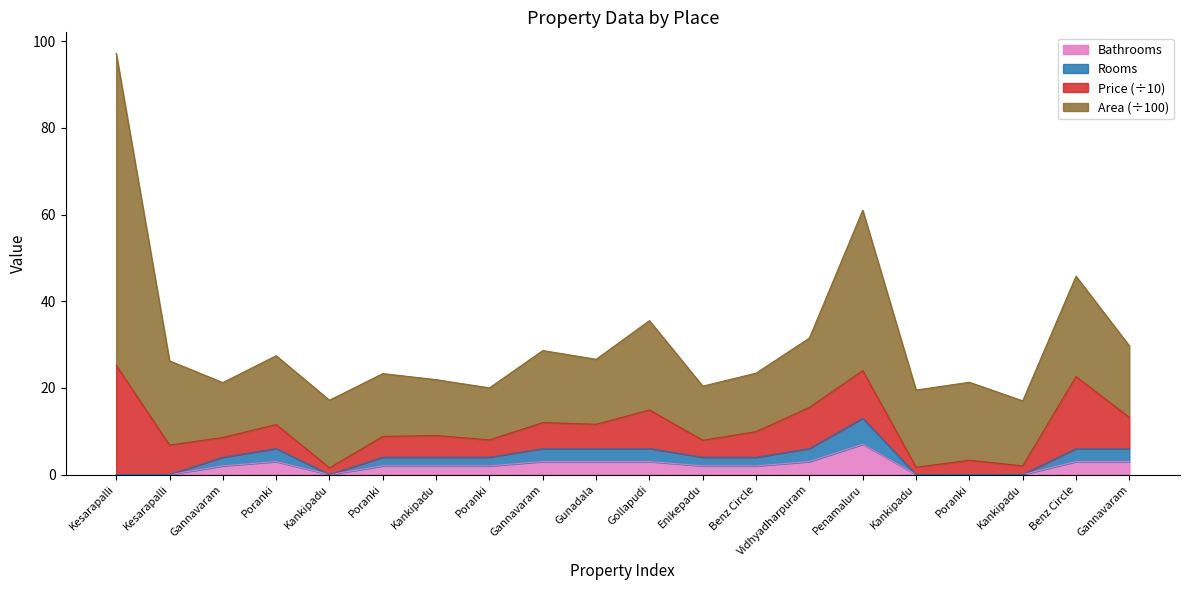

True or false: Rooms has more than 1 interior local peaks.

True